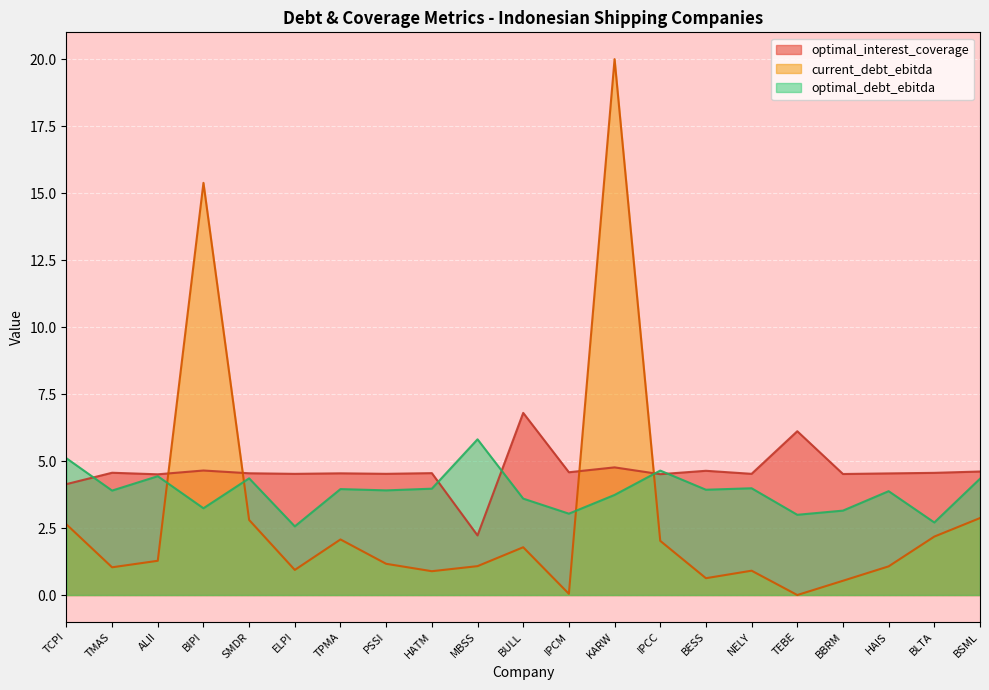

At which label is optimal_interest_coverage closest to 4?

TCPI